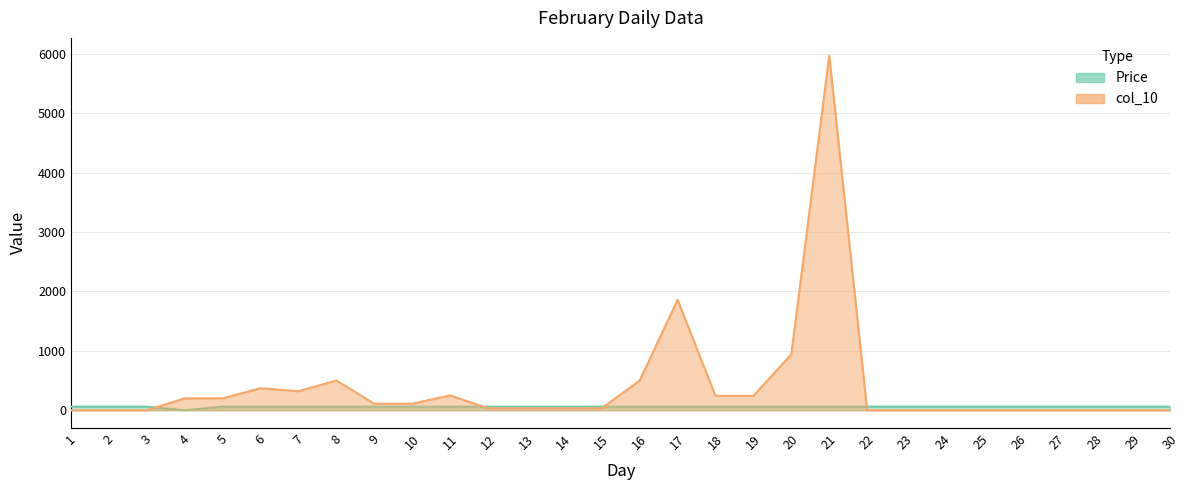

Reading right to left, extract all data points from this chart.

Price: 60	60	60	60	60	60	60	60	60	60	60	60	60	60	60	60	60	60	60	60	60	60	60	60	60	60	0	60	60	60
col_10: 0	0	0	0	0	0	0	0	0	5974	942	242	242	1860	500	32	32	32	32	250	110	110	500	320	370	200	200	0	0	0